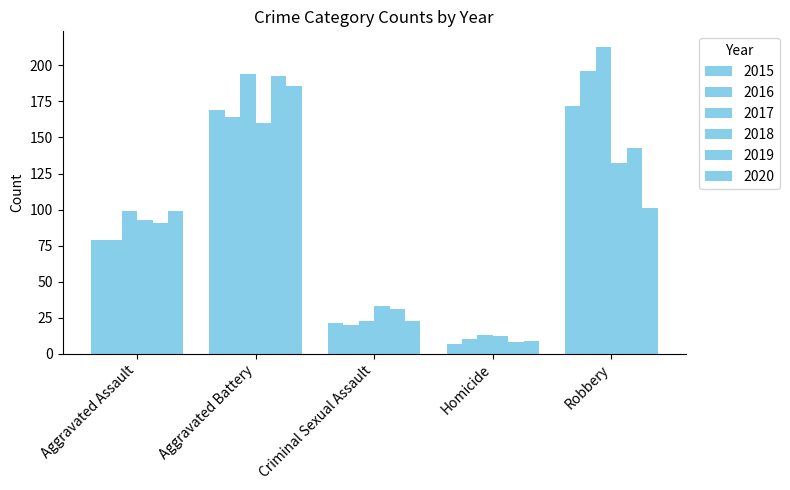

What is the spread (max minus min) of values at Homicide?

6